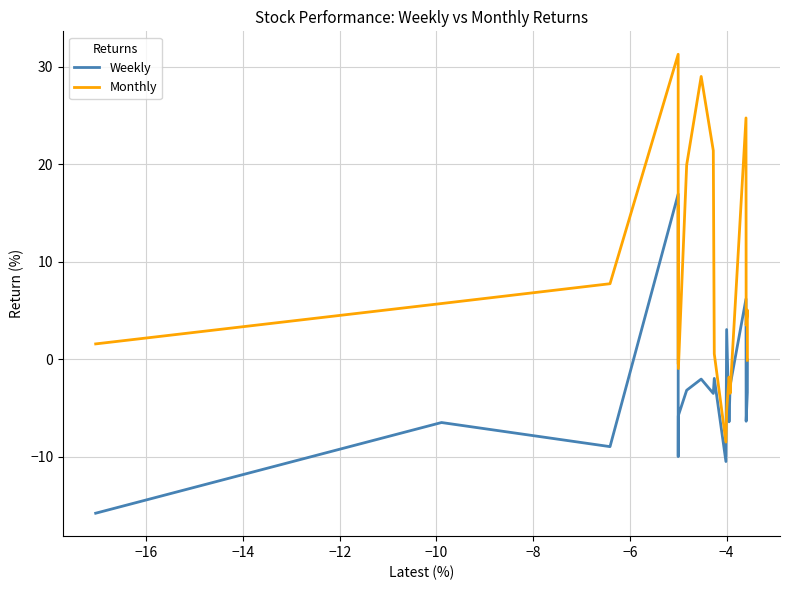

Which series has the largest range (max minus min)?

Monthly